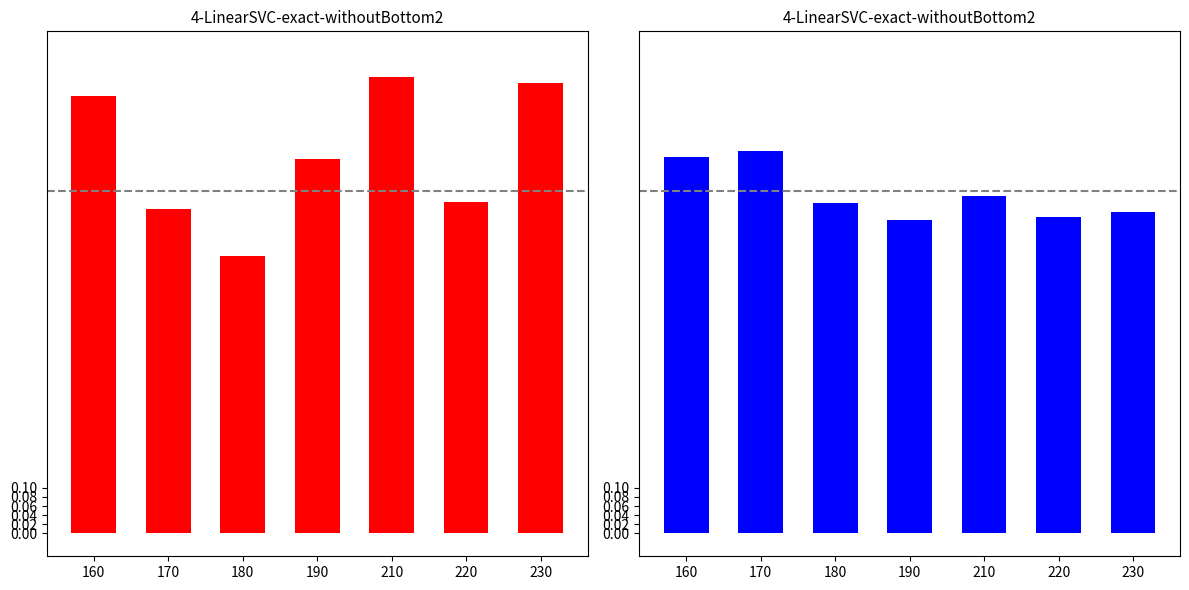

The Recall series shows 0.2 at 170. True or false?

False